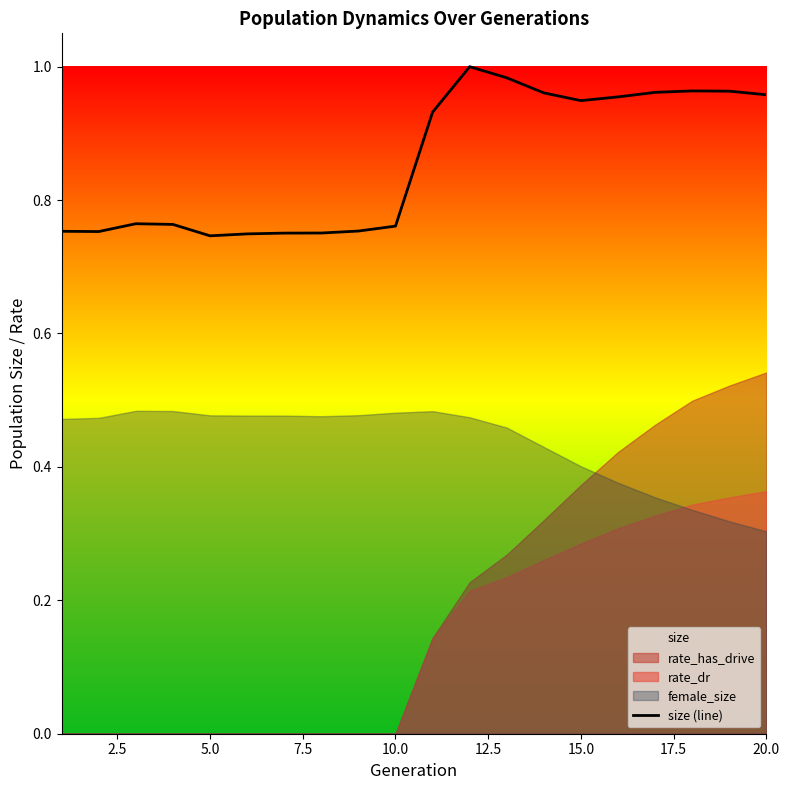

The value of size (line) at 10.0 is 0.2. True or false?

False